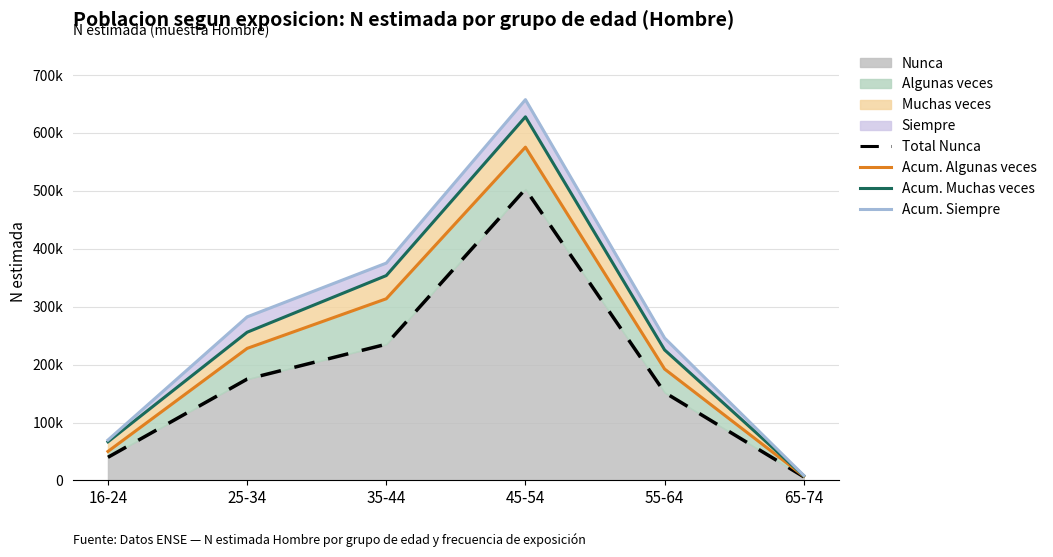

Reading right to left, extract all data points from this chart.

Nunca (línea): 6410	151910	502942	235164	174941	40031
Algunas veces (línea): 7536	192359	575277	313621	227978	50145
Muchas veces (línea): 8200	225376	627626	353660	255855	66747
Siempre (línea): 8746	245894	657302	375166	282360	69777